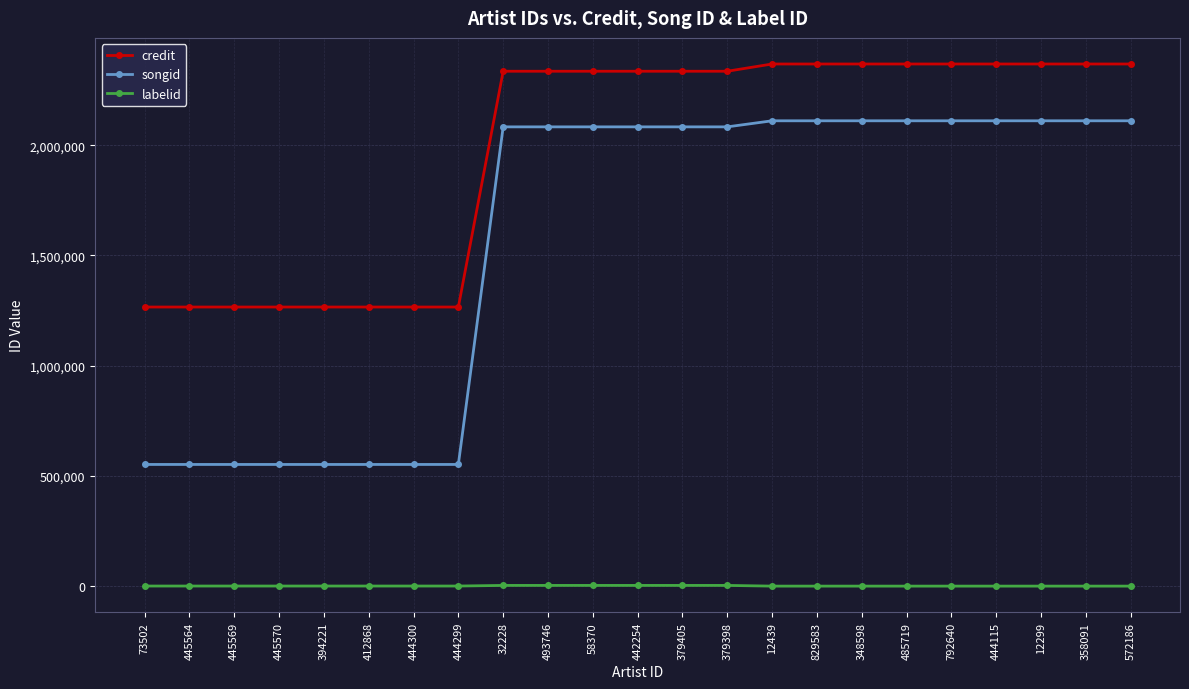

What position from the right is 412868?

18